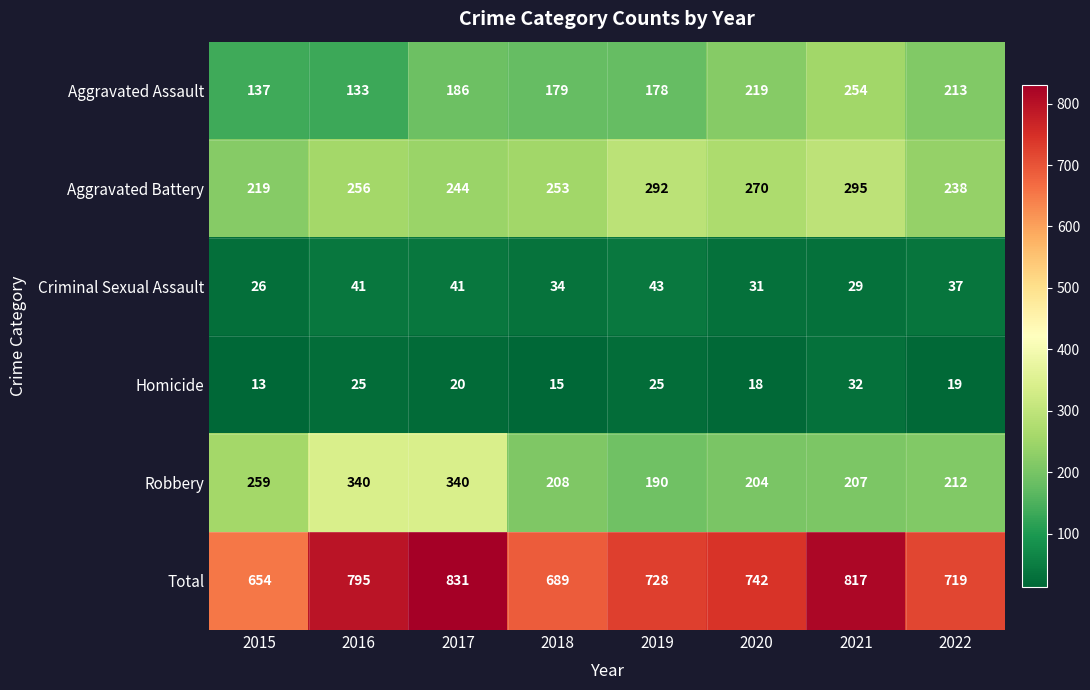

What is the sum of the Aggravated Battery values at 2016 and 2018?

509